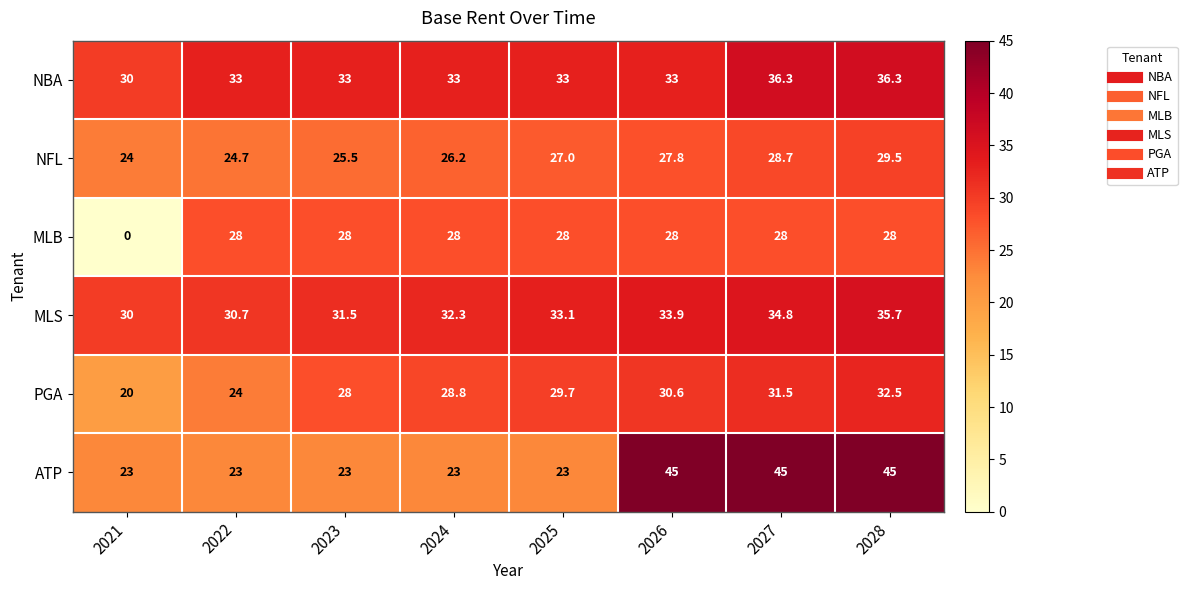

What is the difference between the MLB values at 2021 and 2026?

28.0